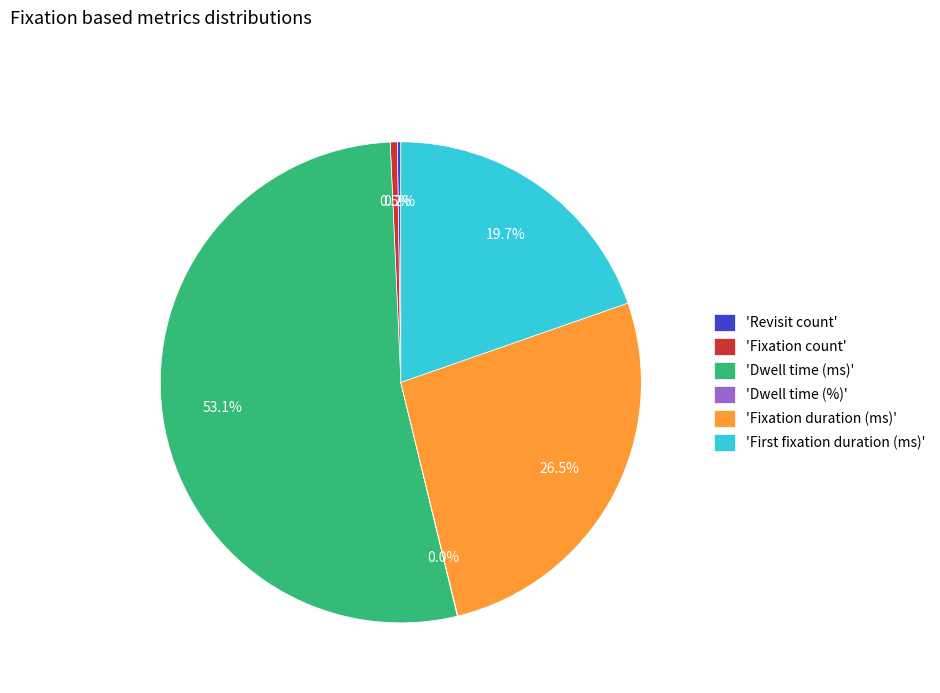

Which category has the biggest portion of the pie?

'Dwell time (ms)'